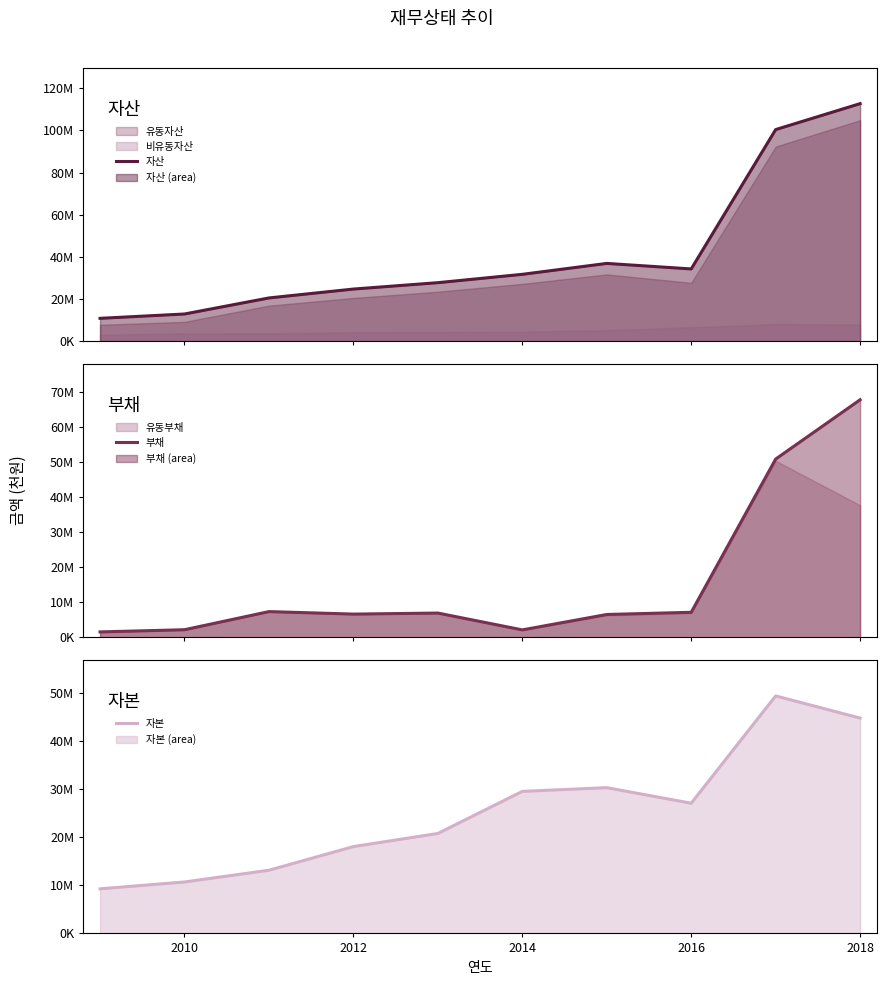

At 2016, list the series in order from smallest to largest.

부채, 자본, 자산